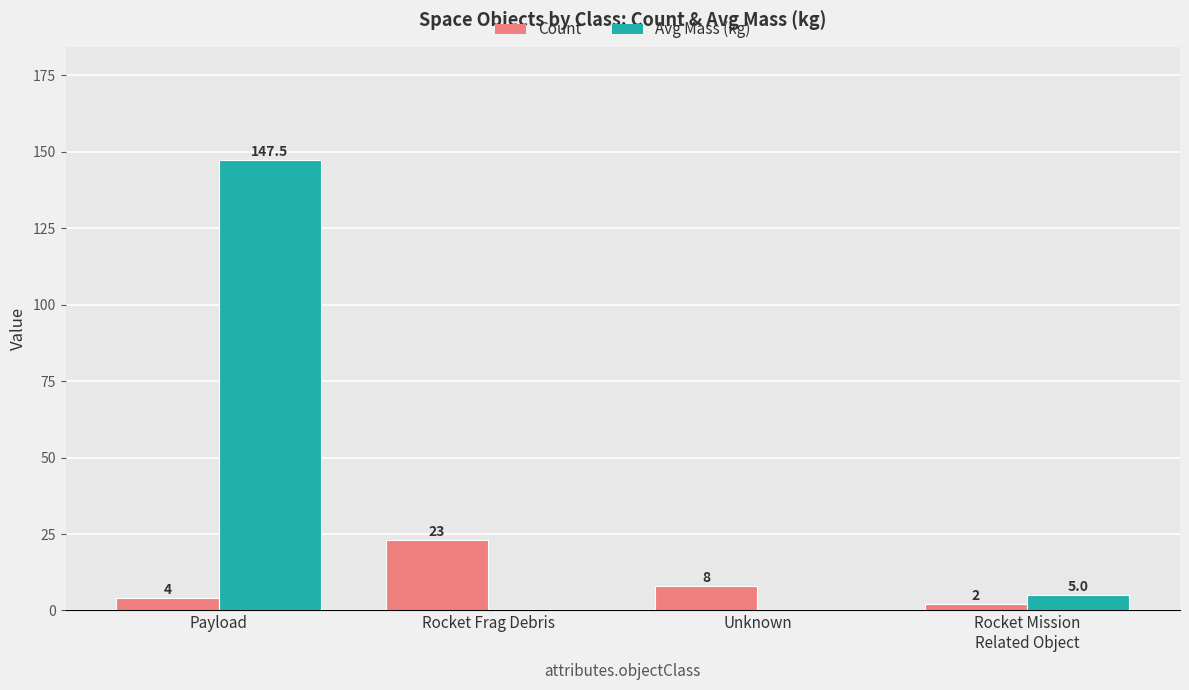

What is the maximum value shown in the chart?

147.5